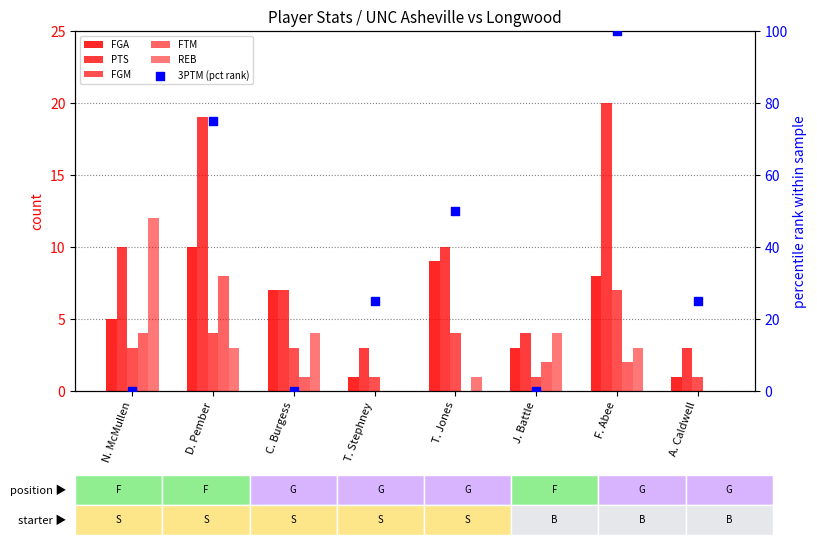

Which series reaches the minimum Y coordinate?

FTM